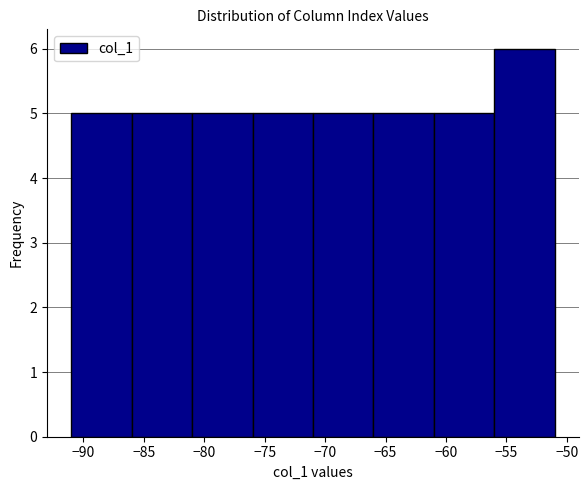

How tall is the bar that spans -91 to -86 on the x-axis? The values are not printed on the chart, so give them approximately, as read against the axis.

5